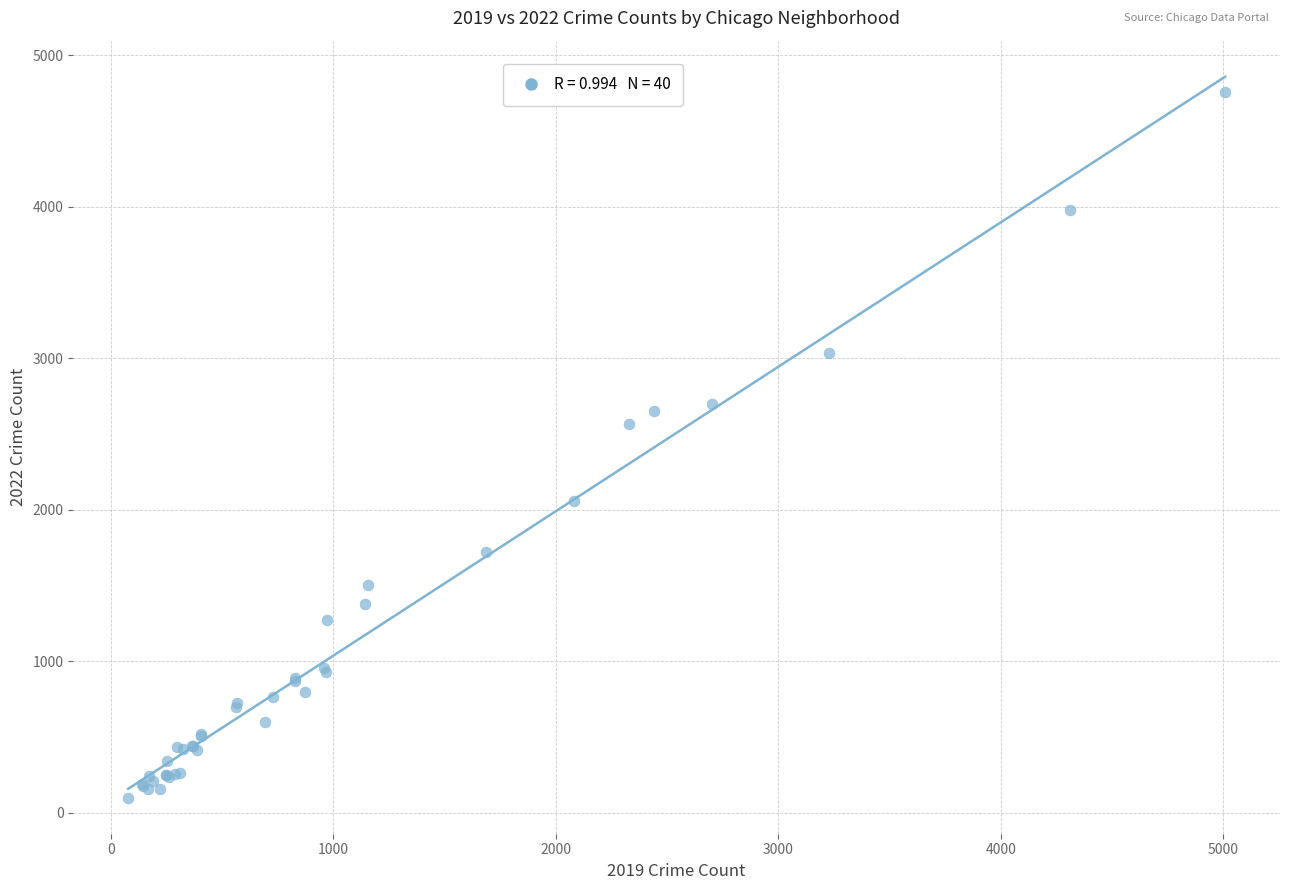

What Y value in the scatter plot is closest to 2430?

2566